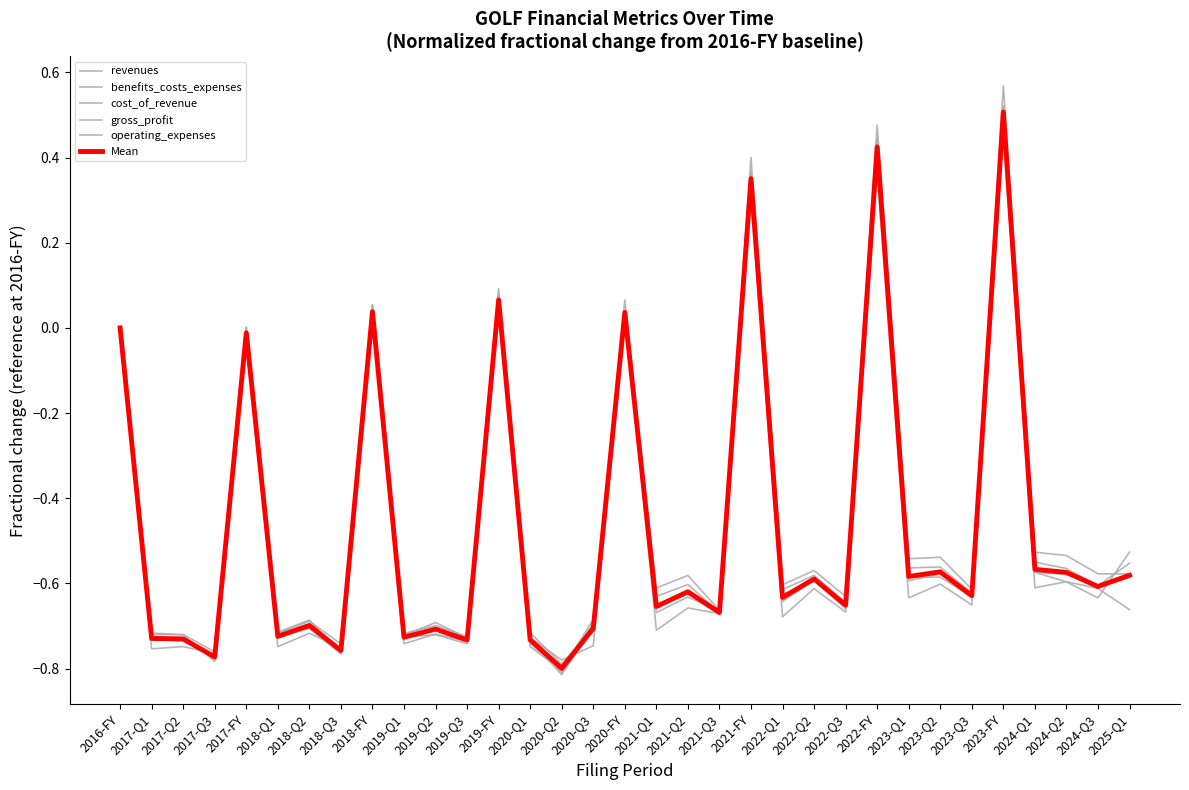

At 2024-Q2, list the series in order from largest to smallest.

gross_profit, revenues, Mean, benefits_costs_expenses, operating_expenses, cost_of_revenue